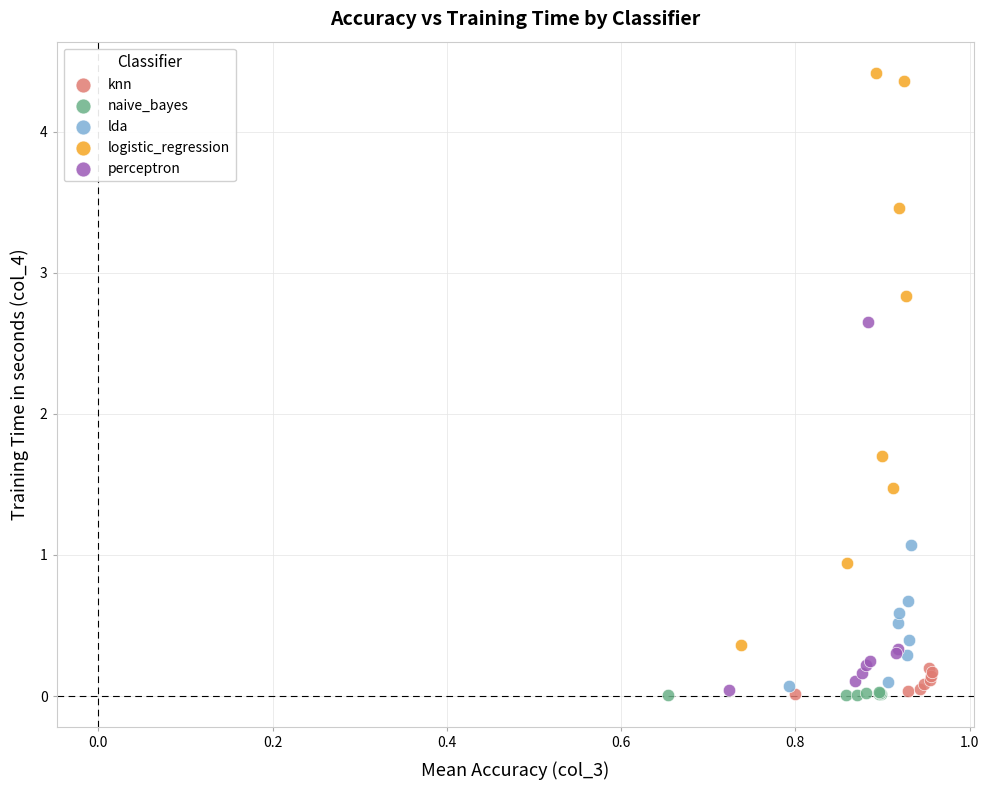

Which series has the widest spread of Y values?

logistic_regression